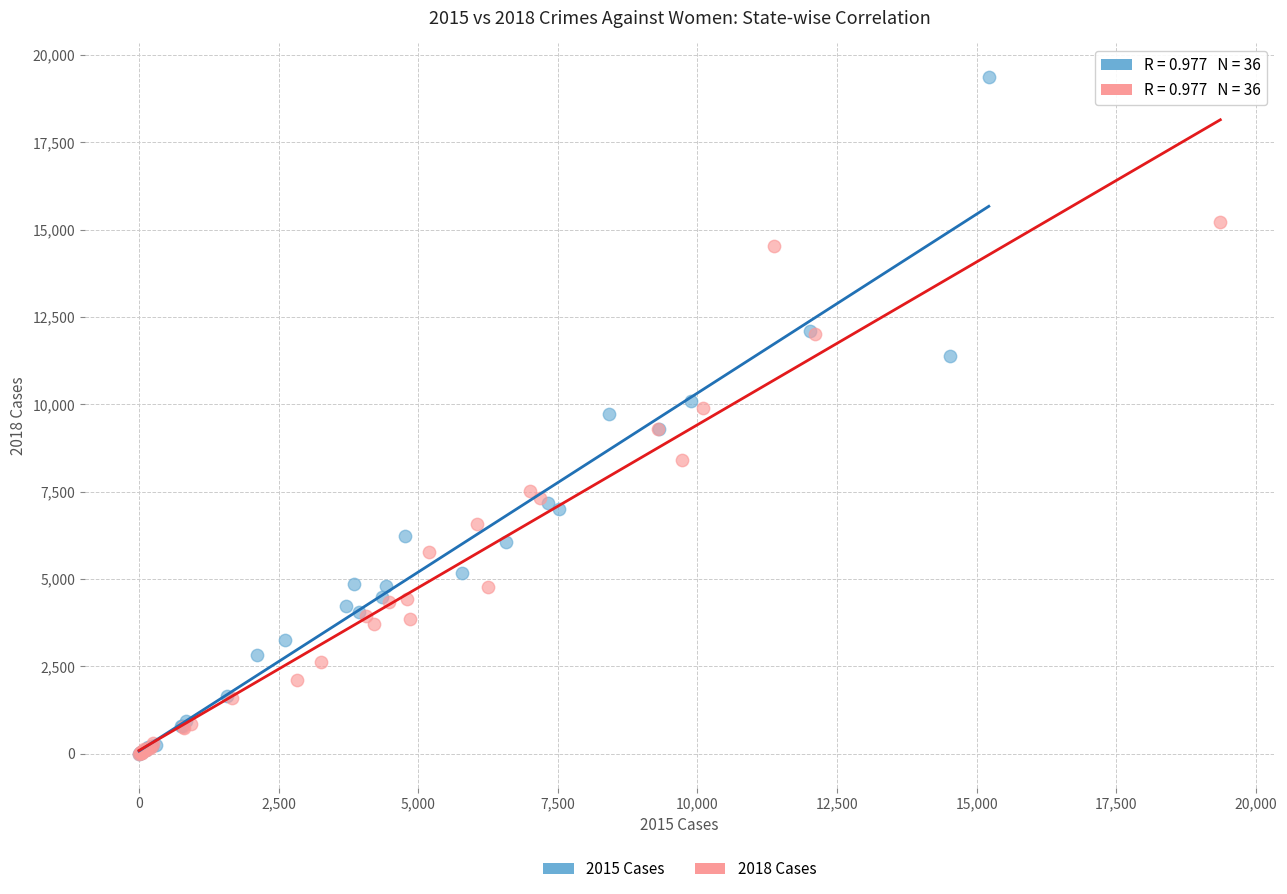

What are all the series names shown in the legend?

2015 Cases, 2018 Cases